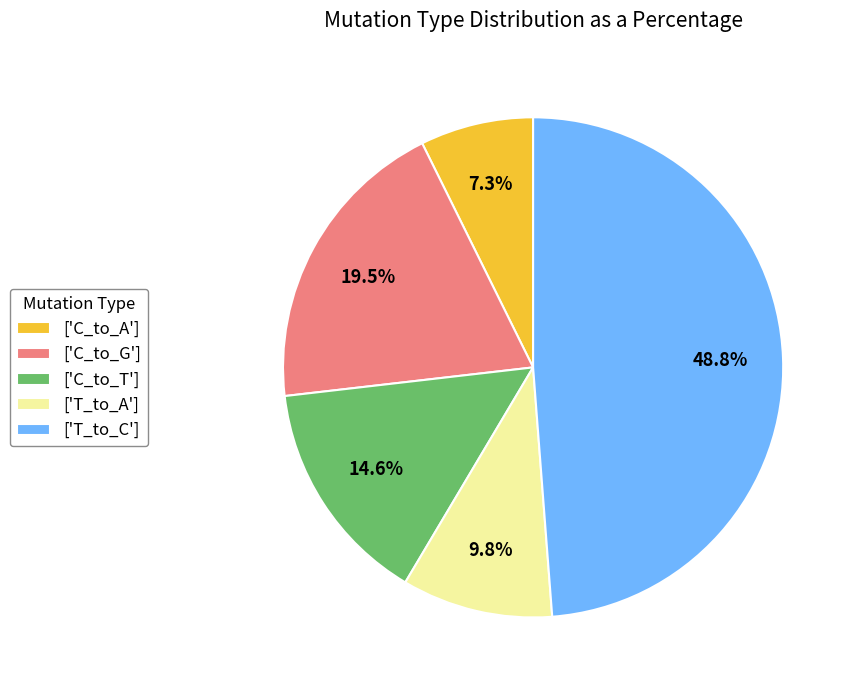

Which slice is the largest?

['T_to_C']